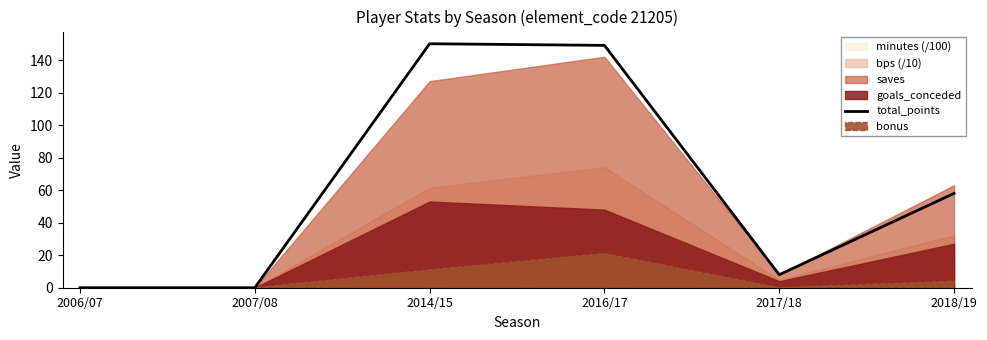

The value at 2016/17 is 149. True or false?

True